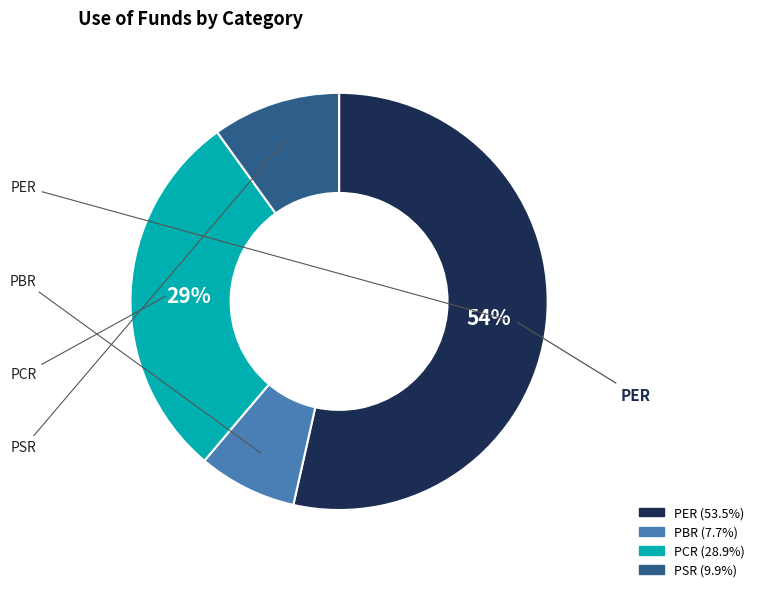

Count the number of slices in the pie.

4